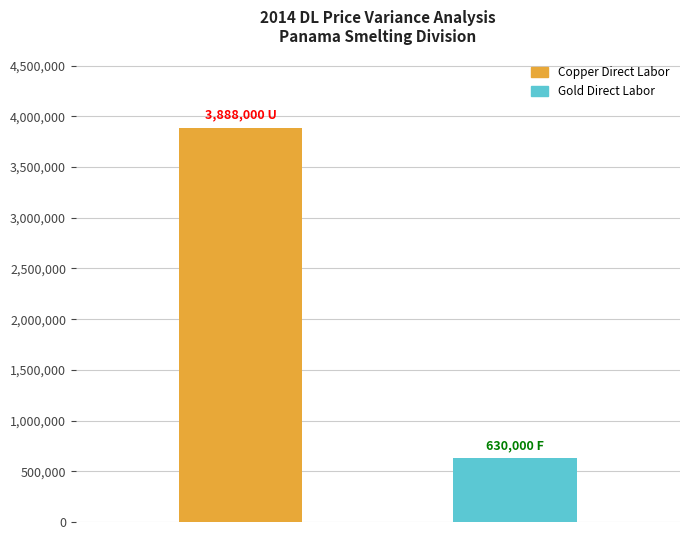

Does the chart contain stacked bars?

No